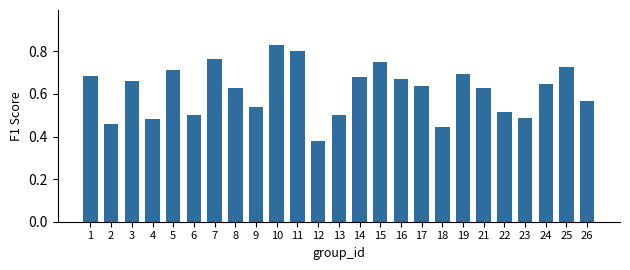

Which label corresponds to the smallest value in the chart?

12